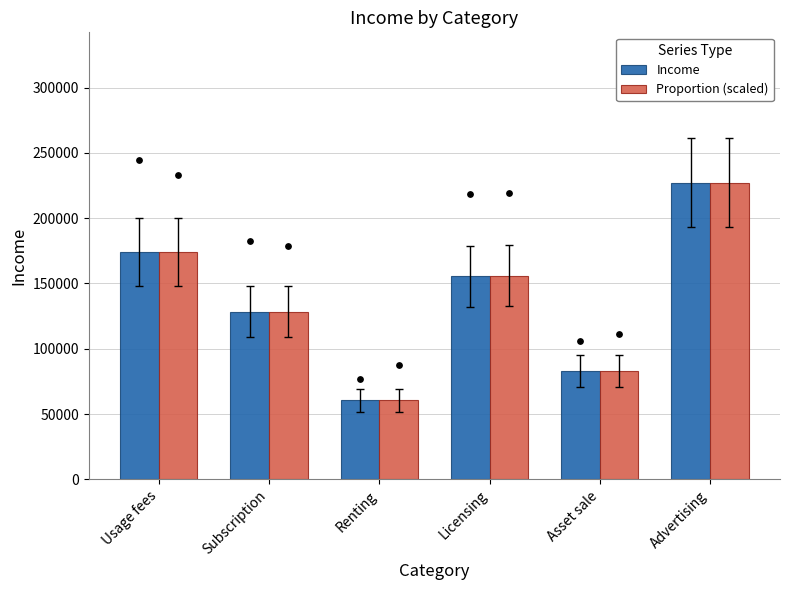

Which series has the largest Y range (max minus min)?

Income